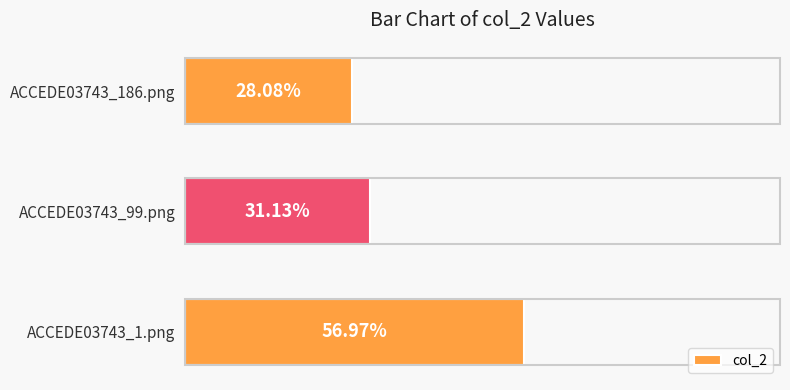

Does the chart contain any negative values?

No